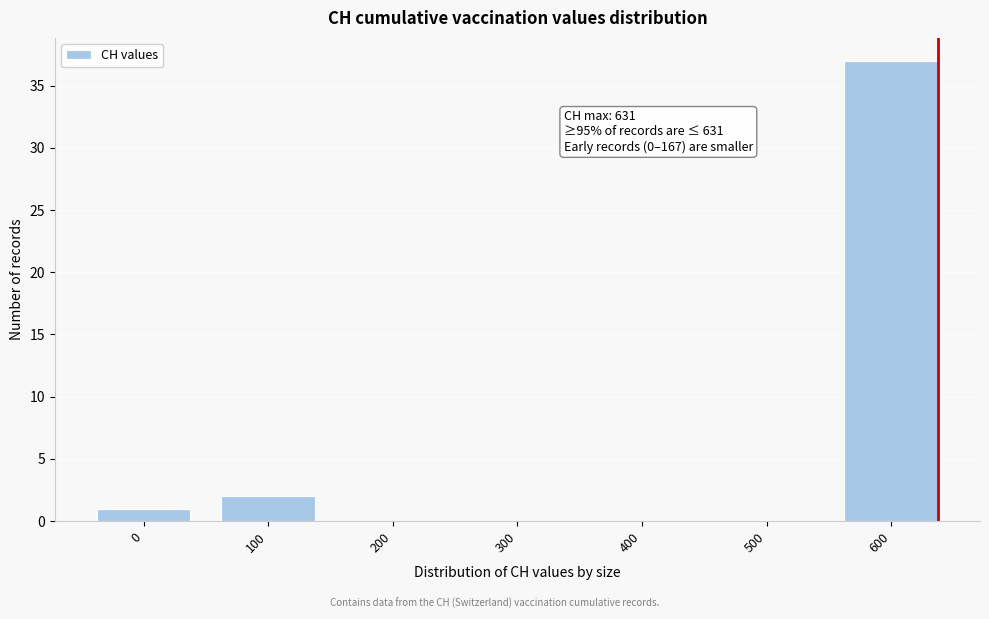

Reading left to right, list all the values displayed in this chart.

0=1	100=2	200=0	300=0	400=0	500=0	600=37